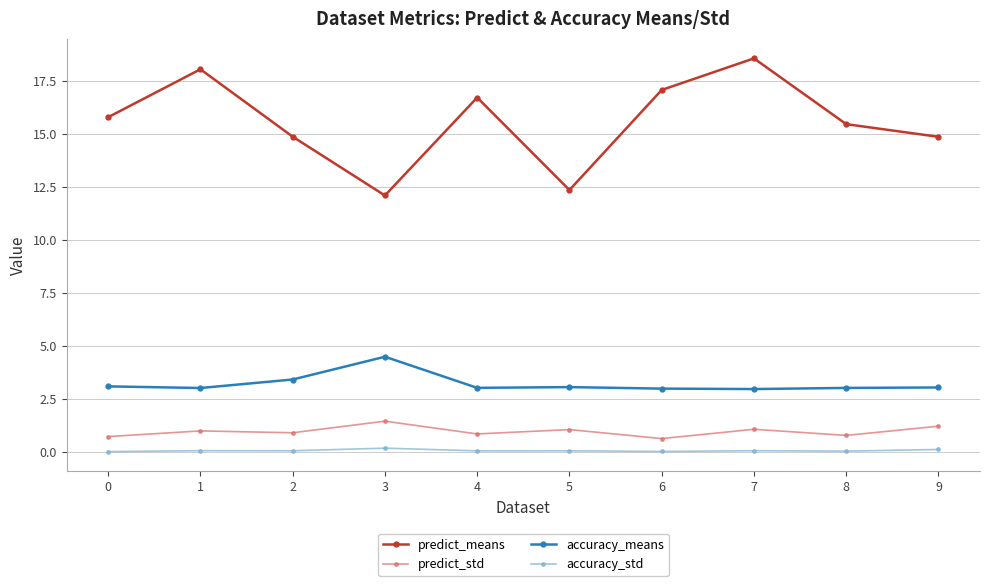

Where is the first local maximum for predict_means?

1